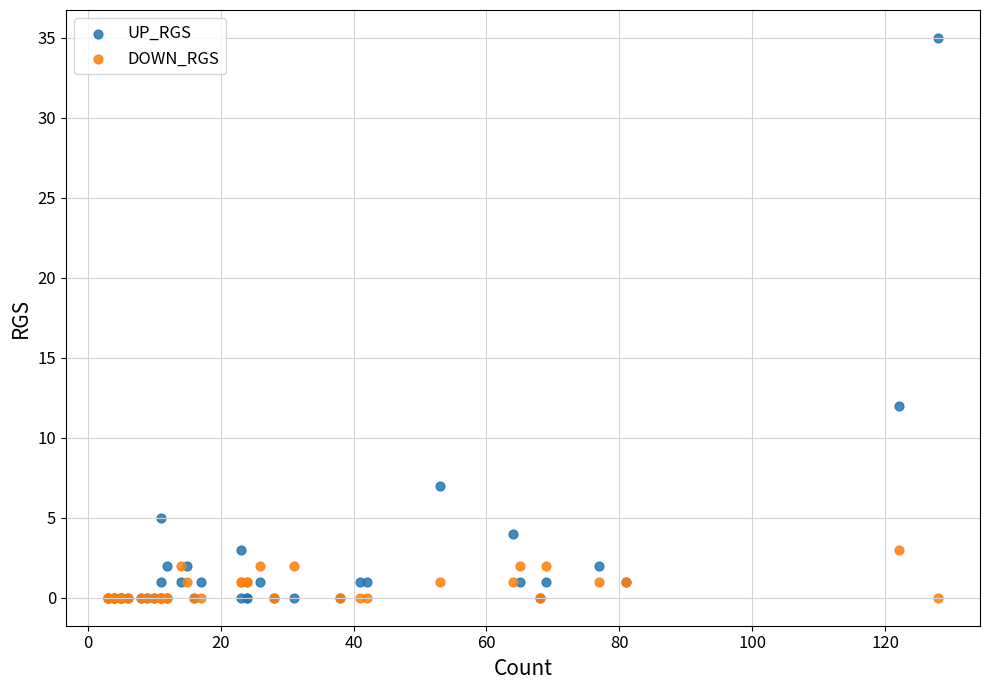

Which series has the largest Y range (max minus min)?

UP_RGS